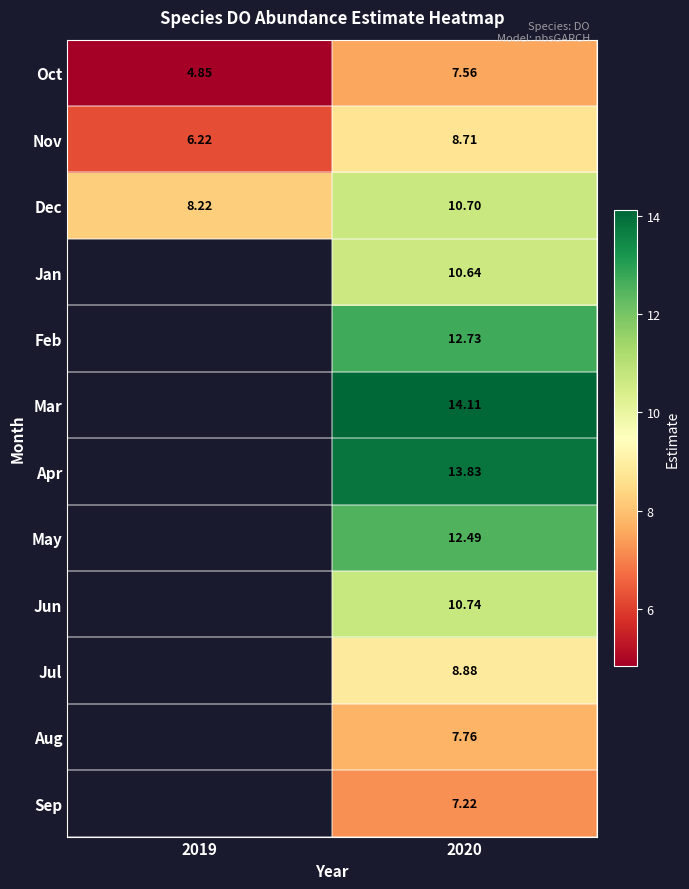

How many series are shown in this chart?

12